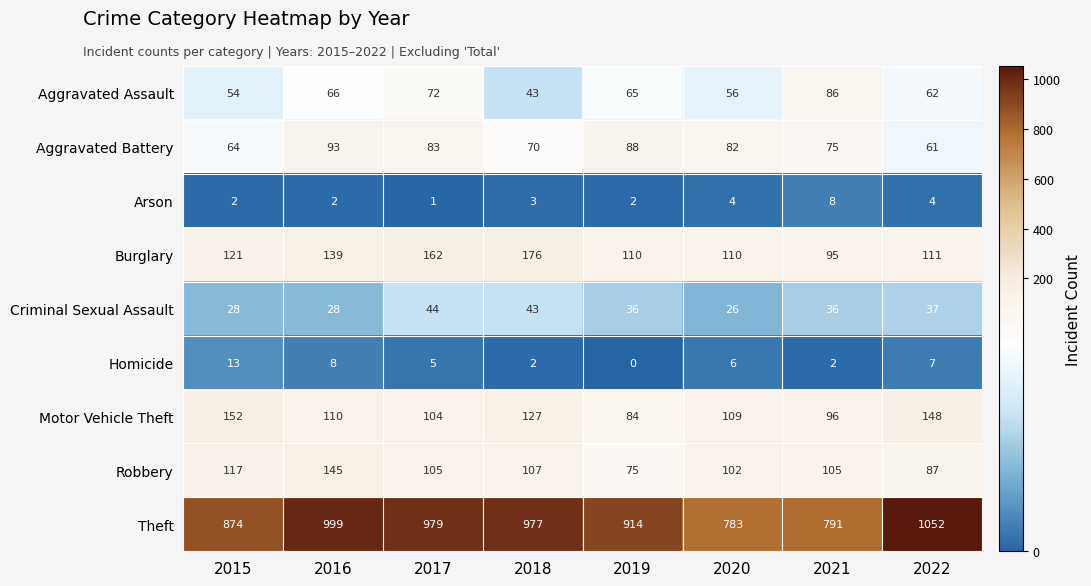

The Robbery series shows 184 at 2021. True or false?

False